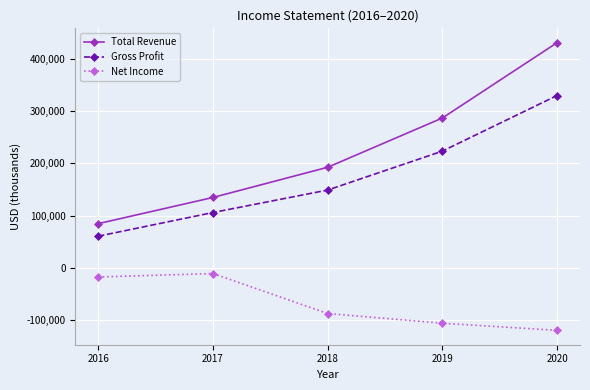

Is the value of Total Revenue at 2017 greater than the value of Gross Profit at 2018?

No